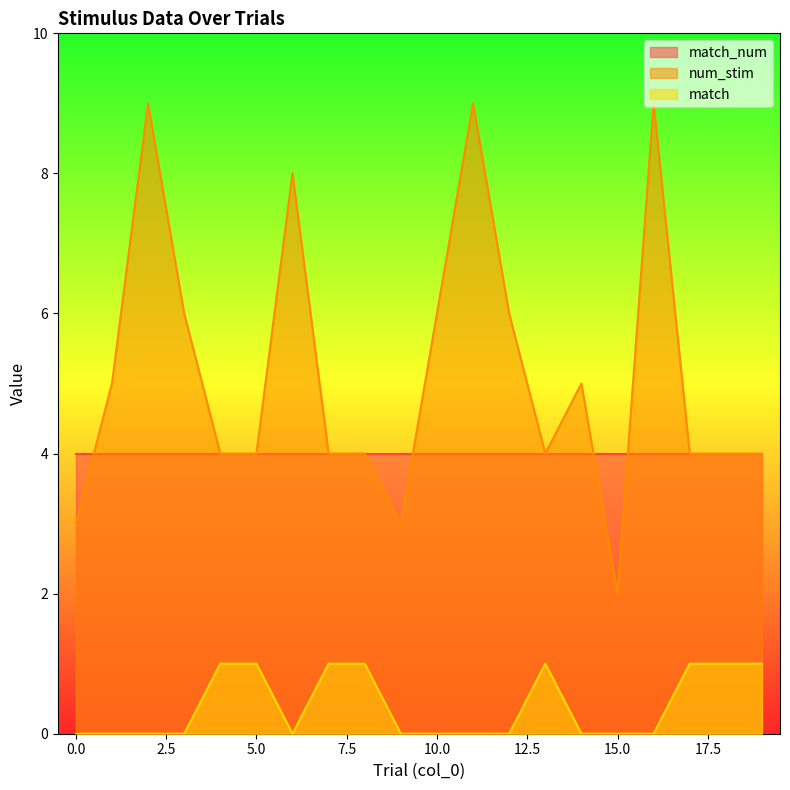

Is the value of num_stim at 9 greater than the value of match at 19?

Yes